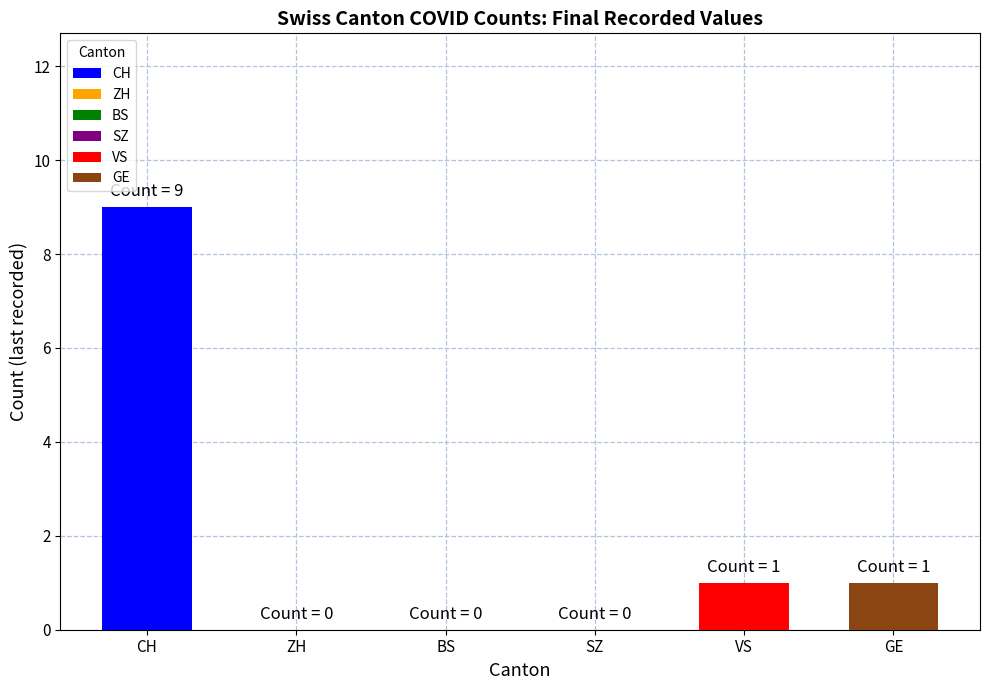

How many series are shown in this chart?

1